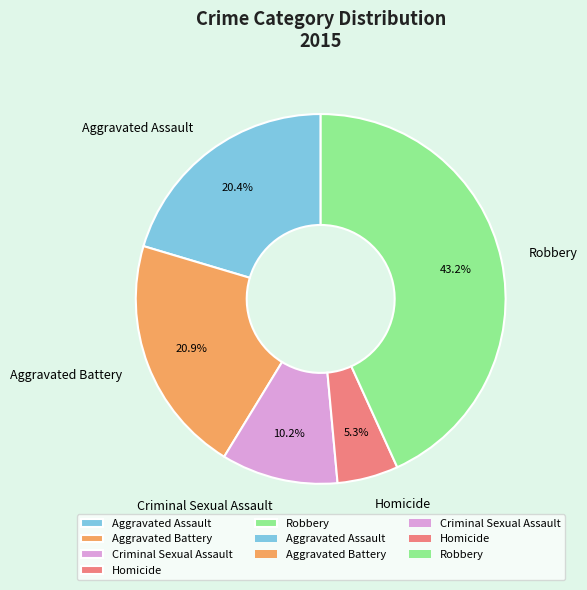

Combined, do Aggravated Battery and Homicide account for over 50%?

No